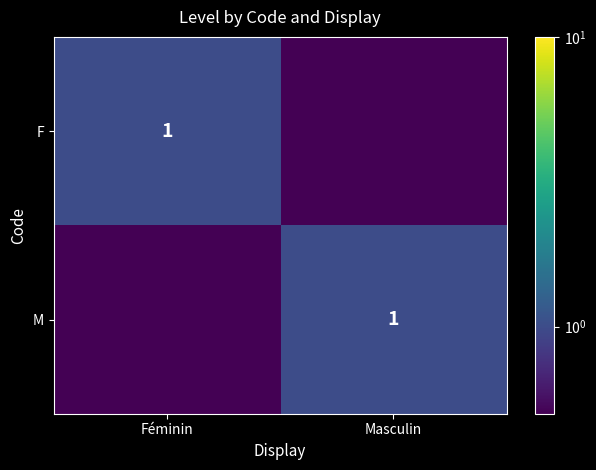

The value of F at Féminin is 1.6. True or false?

False